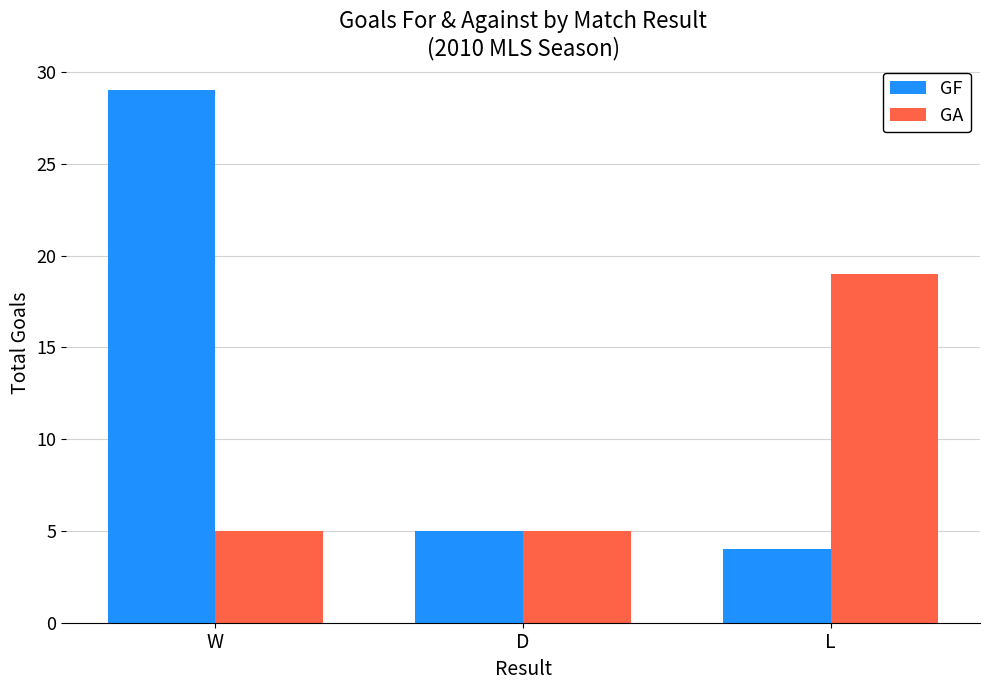

Which series has the largest total across all categories?

GF